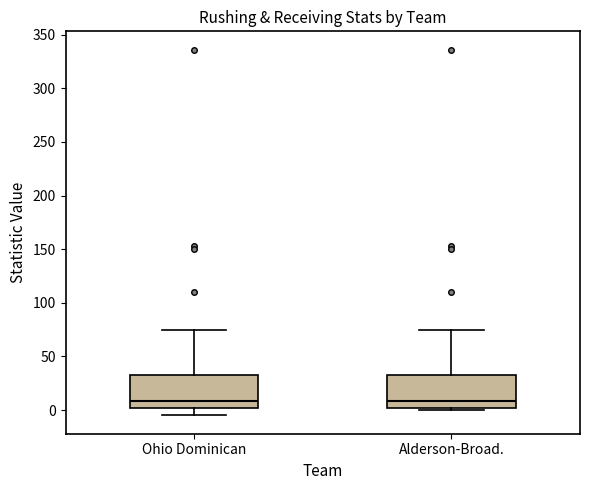

Reading left to right, transcribe this box plot: for each box, give where its median line is, the range the box spans, and where its two whiskers end, as read against the y-axis. The values are not printed on the chart, so give them approximately, as read against the axis.

Ohio Dominican: median 10, box 0 to 35, whiskers -5 to 75
Alderson-Broad.: median 10, box 0 to 35, whiskers 0 (just below the box's lower edge) to 75